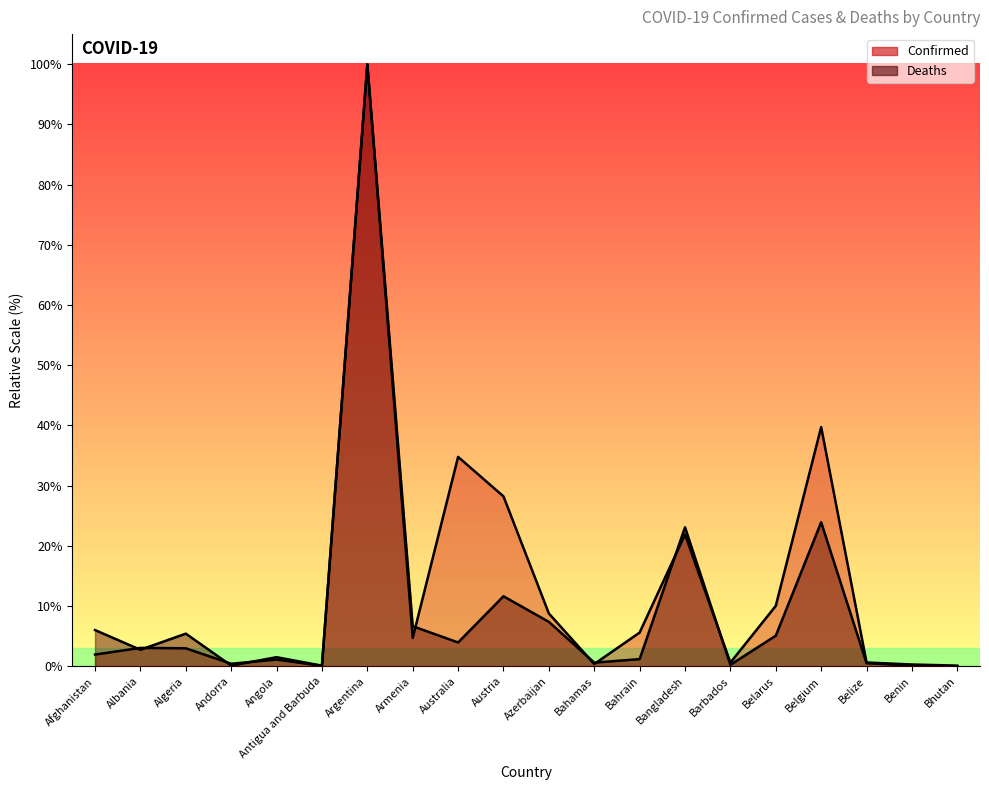

At which category does the chart reach its peak across all series?

Argentina